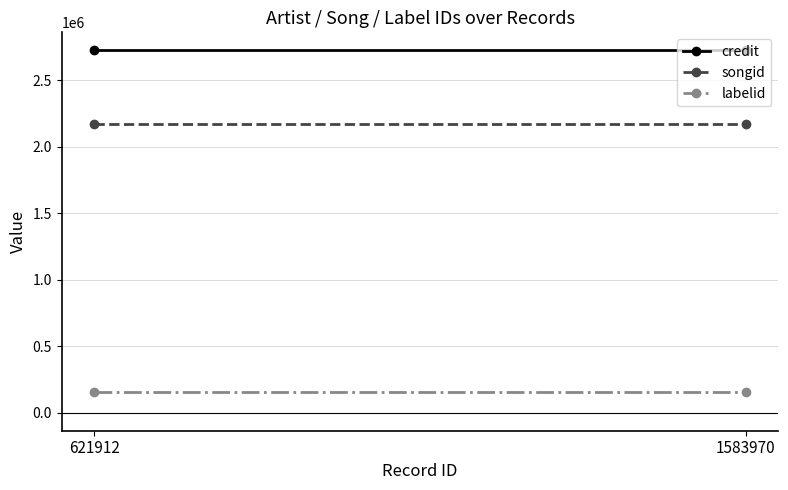

The value of credit at 1583970 is 2723139. True or false?

True